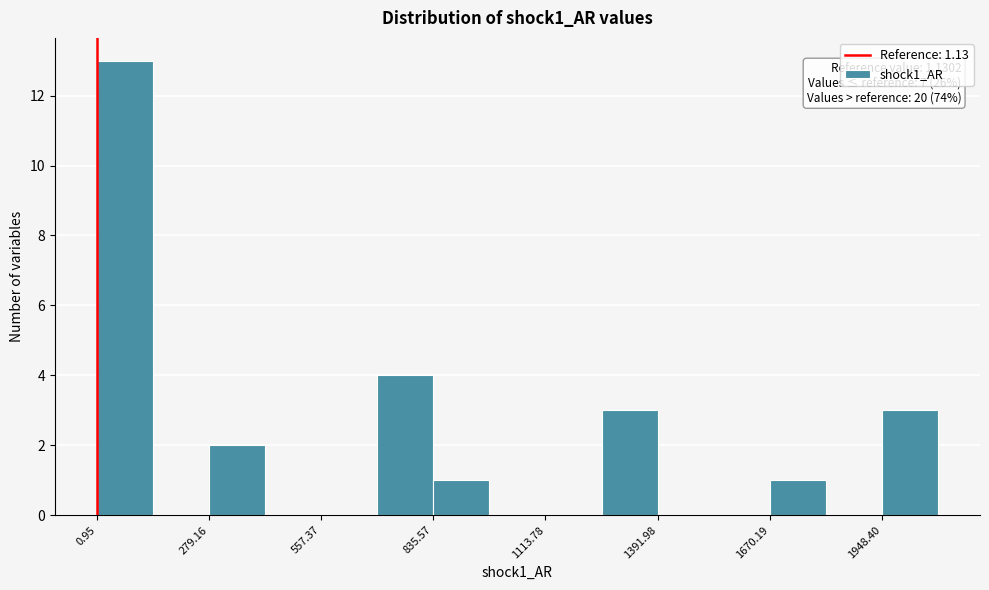

Around what value on the x-axis is the tallest bar? Give the approximate position of its centre, as read against the axis.

50